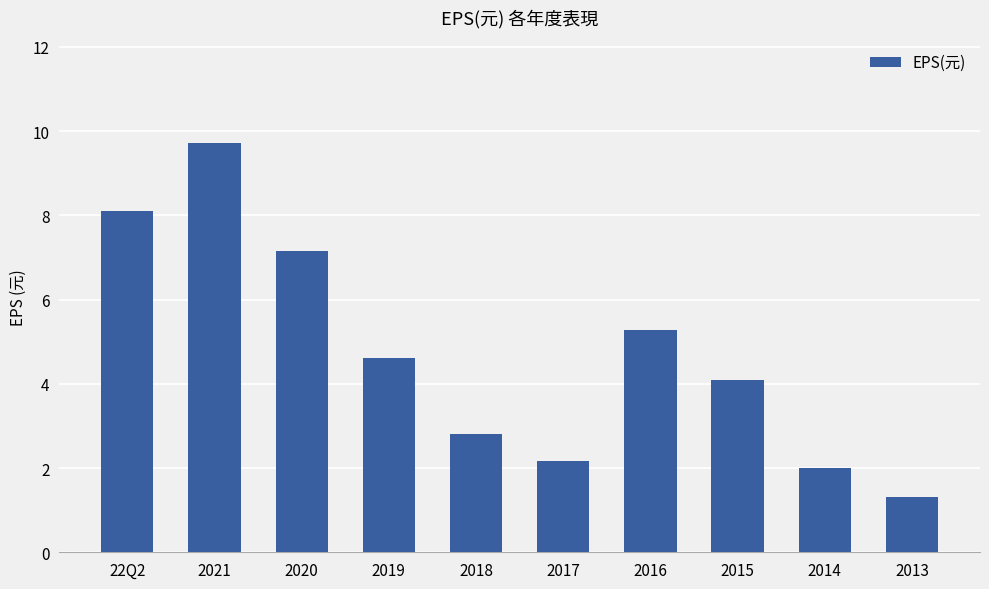

Which label corresponds to the largest value in the chart?

2021